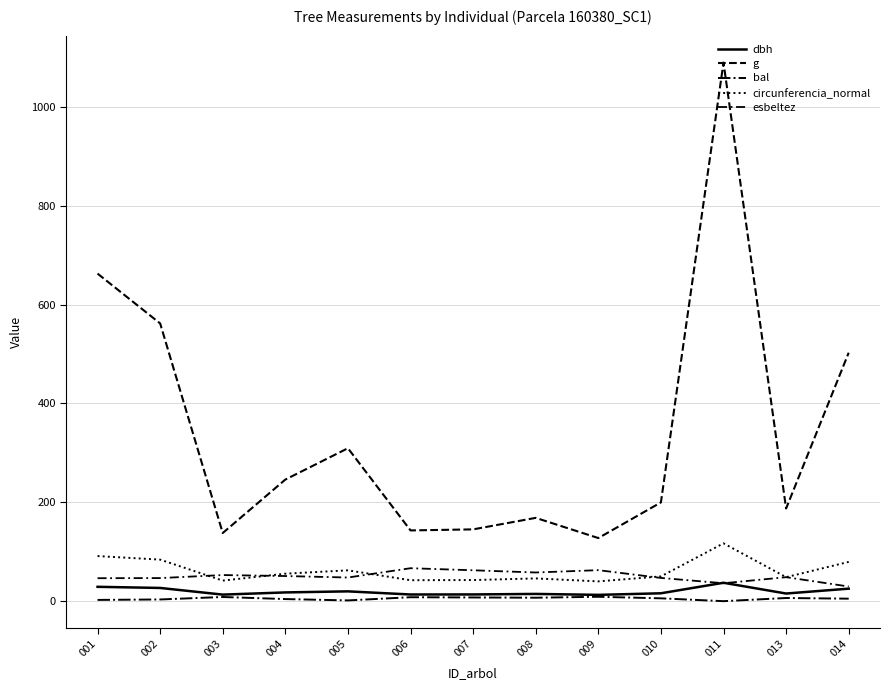

What is the approximate value of esbeltez at 003?

52.8